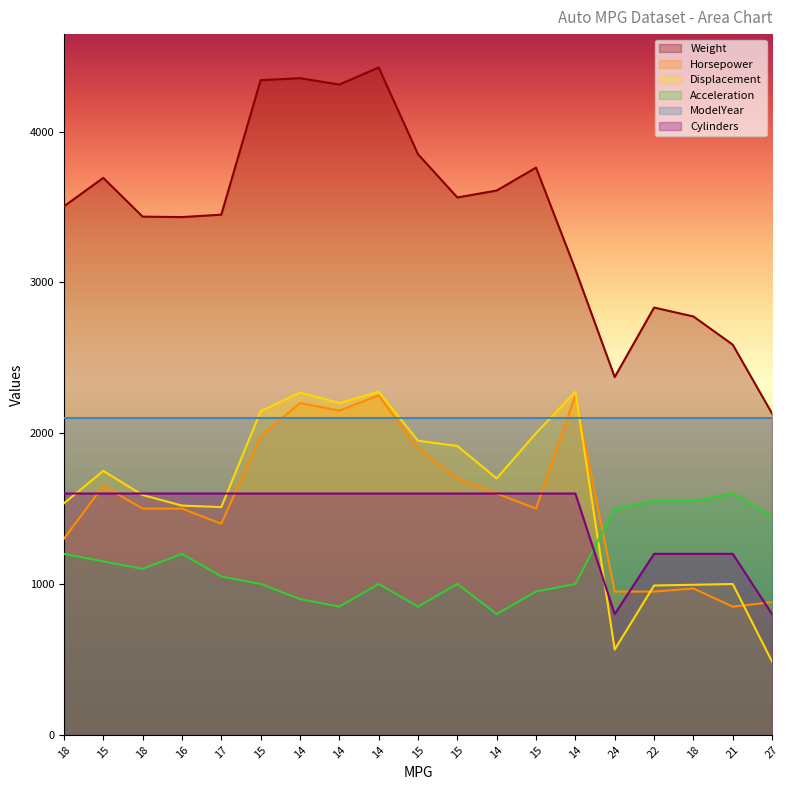

Which series has the largest total across all categories?

Weight